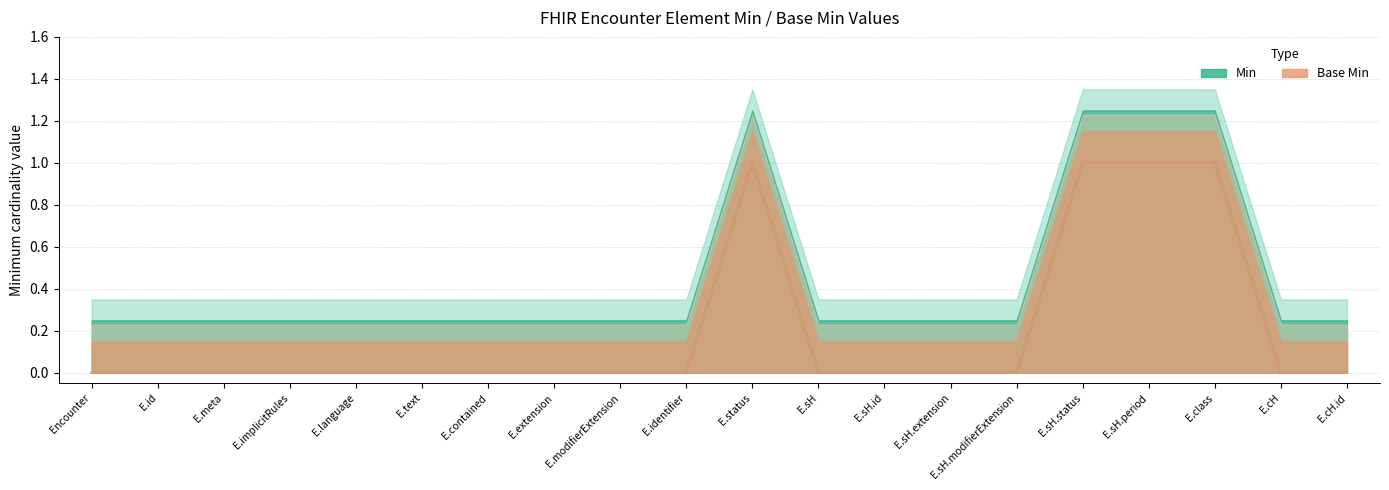

True or false: Min and Base Min cross at least once.

False